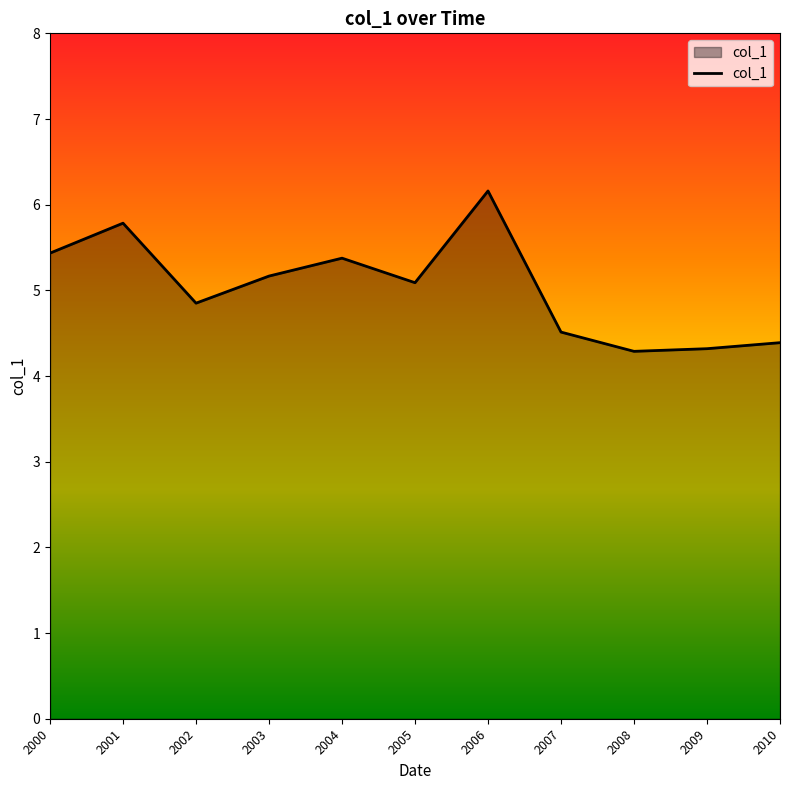

How many values are below 5?

5